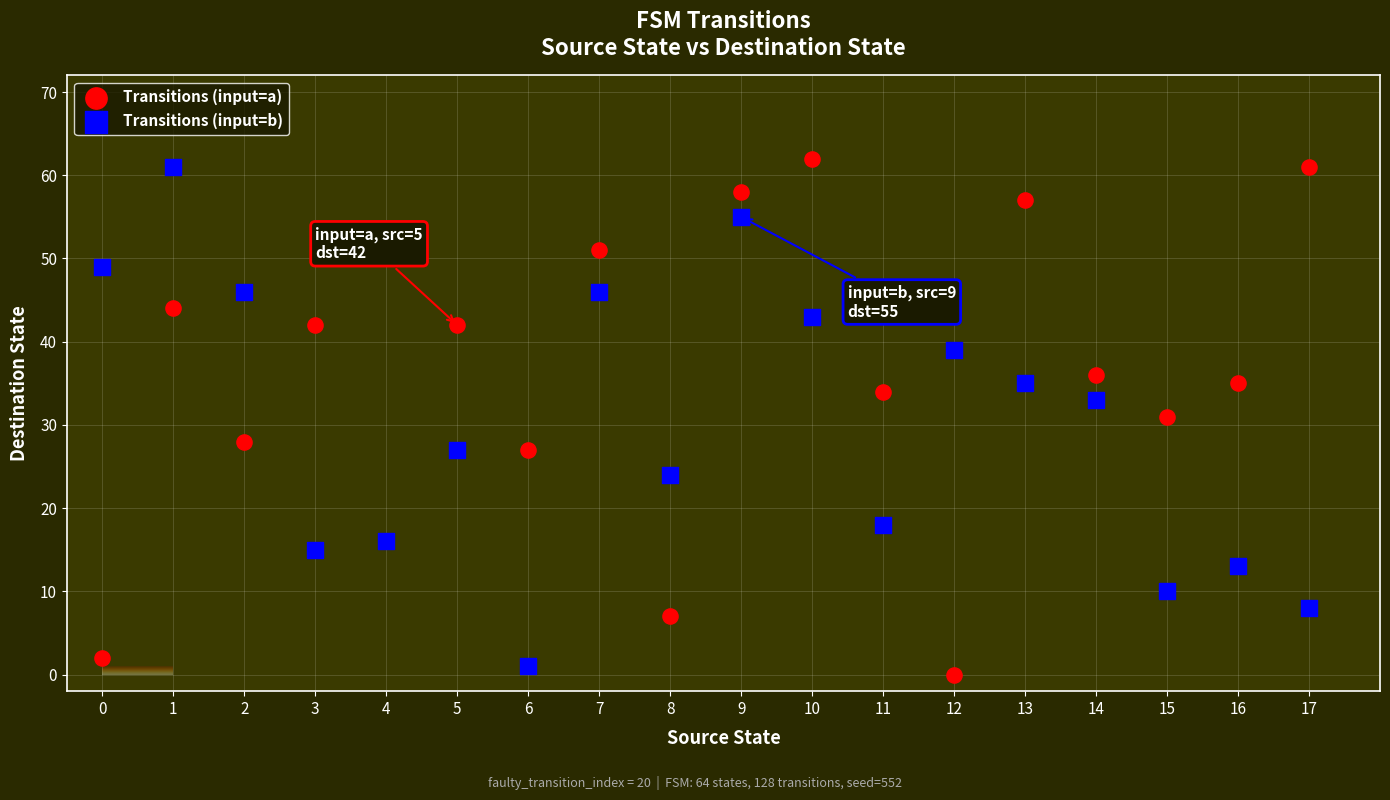

Across all data points, what is the range of Y values (max minus min)?

62